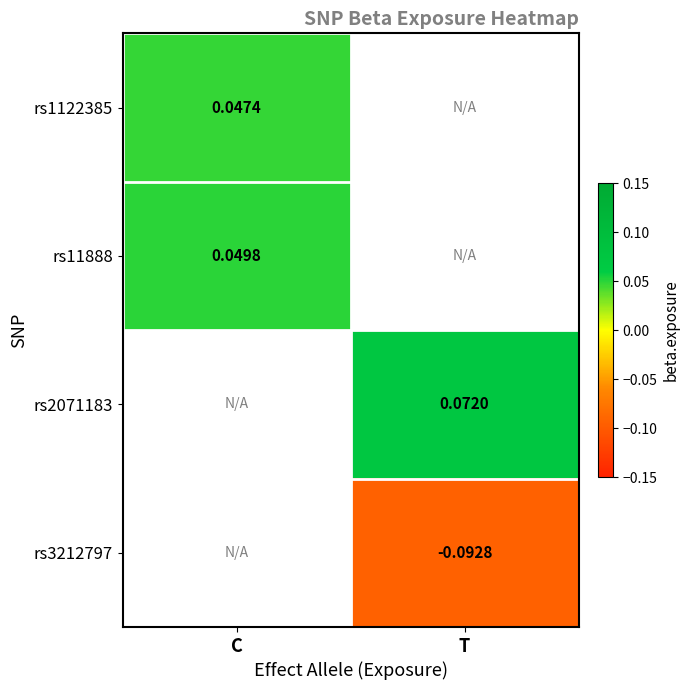

How many series are shown in this chart?

4